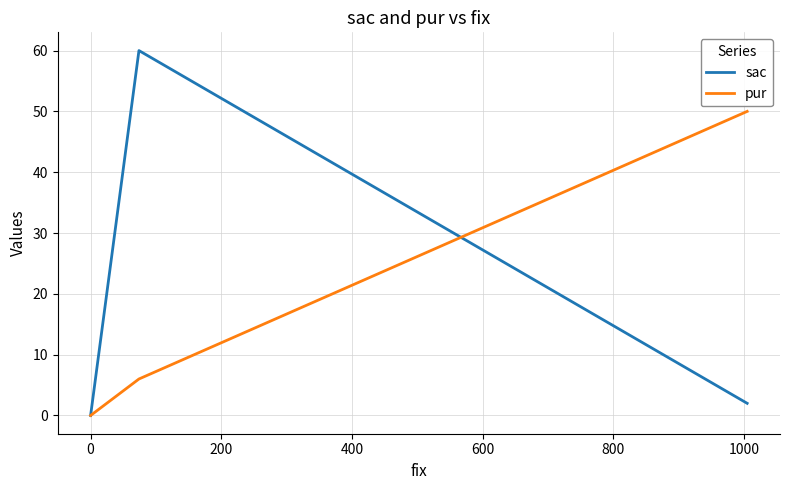

Is this an area chart (filled region under the line)?

No